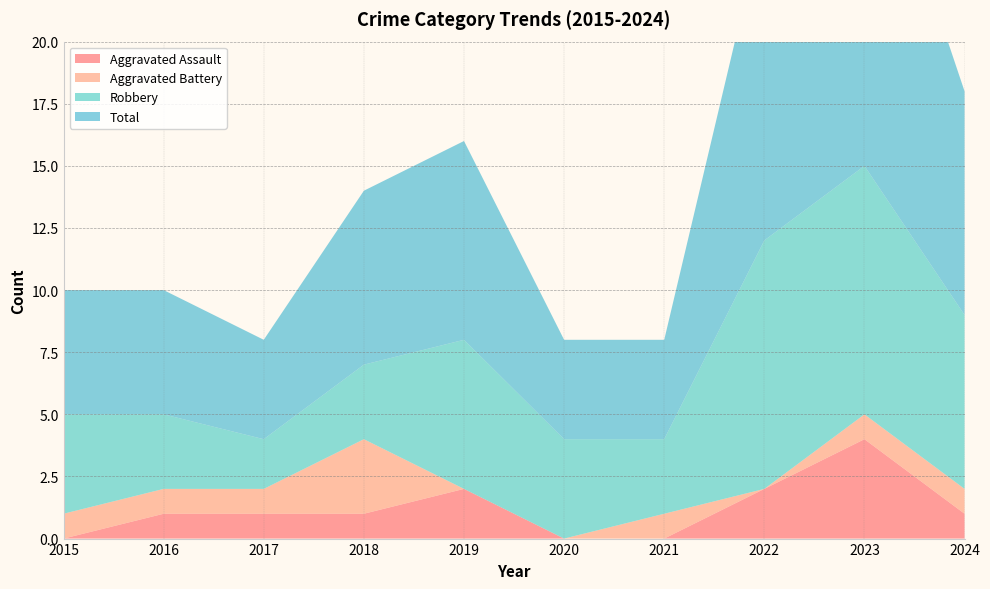

Reading right to left, what are all the values shown in this chart?

Aggravated Assault: 2024=1	2023=4	2022=2	2021=0	2020=0	2019=2	2018=1	2017=1	2016=1	2015=0
Aggravated Battery: 2024=1	2023=1	2022=0	2021=1	2020=0	2019=0	2018=3	2017=1	2016=1	2015=1
Robbery: 2024=7	2023=10	2022=10	2021=3	2020=4	2019=6	2018=3	2017=2	2016=3	2015=4
Total: 2024=9	2023=15	2022=13	2021=4	2020=4	2019=8	2018=7	2017=4	2016=5	2015=5